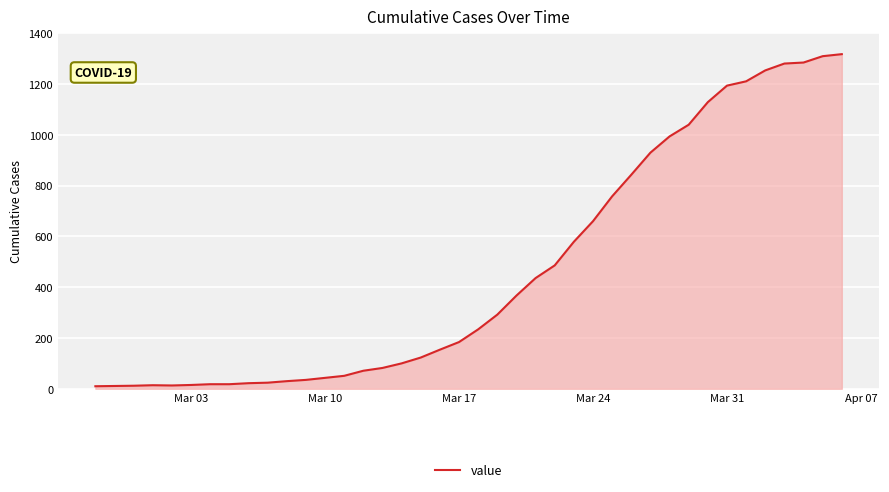

What is the maximum value shown in the chart?

1318